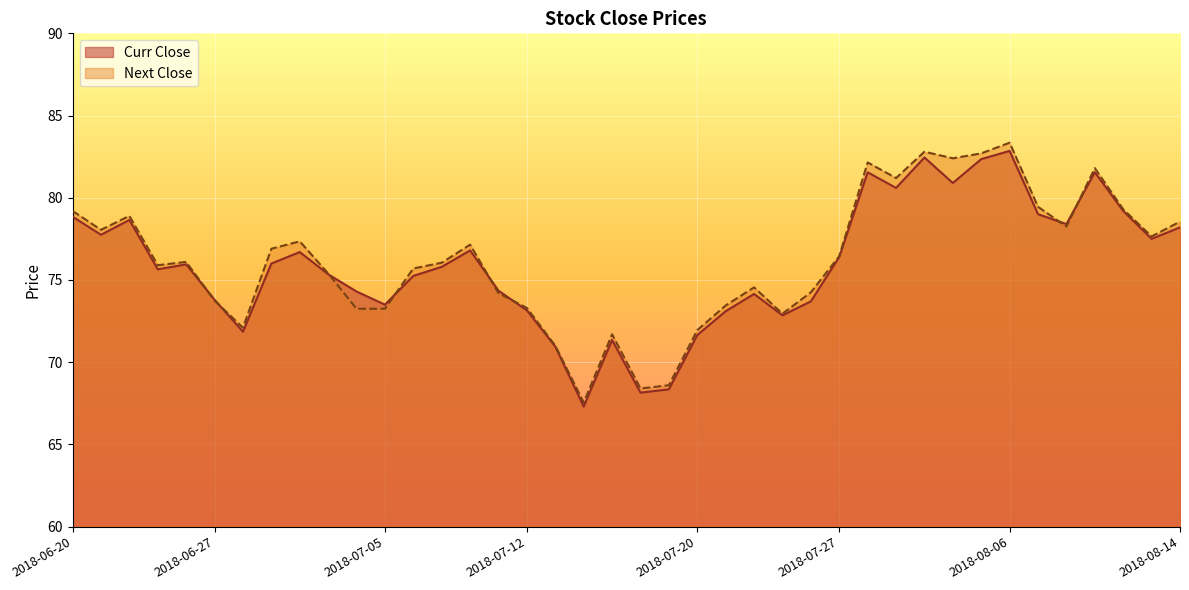

Reading left to right, list all the values displayed in this chart.

Curr Close: 78.8	77.8	78.7	75.7	76.0	73.8	71.8	76.0	76.7	75.3	74.3	73.5	75.2	75.8	76.8	74.3	73.2	71.0	67.3	71.3	68.2	68.3	71.7	73.1	74.2	72.8	73.7	76.4	81.5	80.6	82.5	80.9	82.3	82.8	79.0	78.4	81.5	79.2	77.5	78.2
Next Close: 79.2	78.0	78.9	75.9	76.1	73.8	72.1	76.9	77.3	75.4	73.2	73.2	75.7	76.0	77.2	74.2	73.3	71.0	67.5	71.7	68.4	68.6	72.0	73.5	74.5	73.0	74.2	76.5	82.2	81.2	82.8	82.4	82.7	83.3	79.5	78.2	81.8	79.3	77.7	78.5